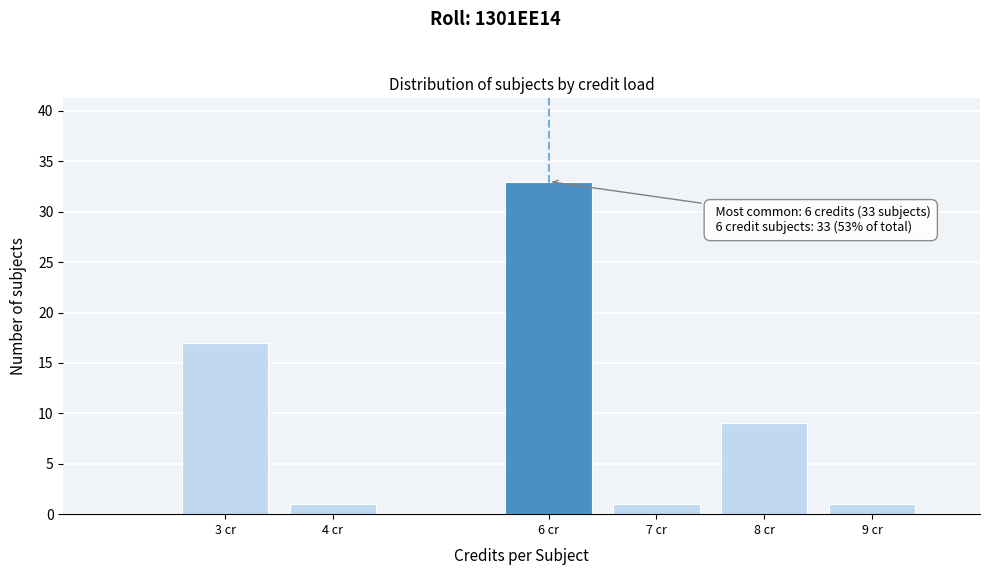

Reading left to right, list all the values displayed in this chart.

3 cr=17	4 cr=1	6 cr=33	7 cr=1	8 cr=9	9 cr=1